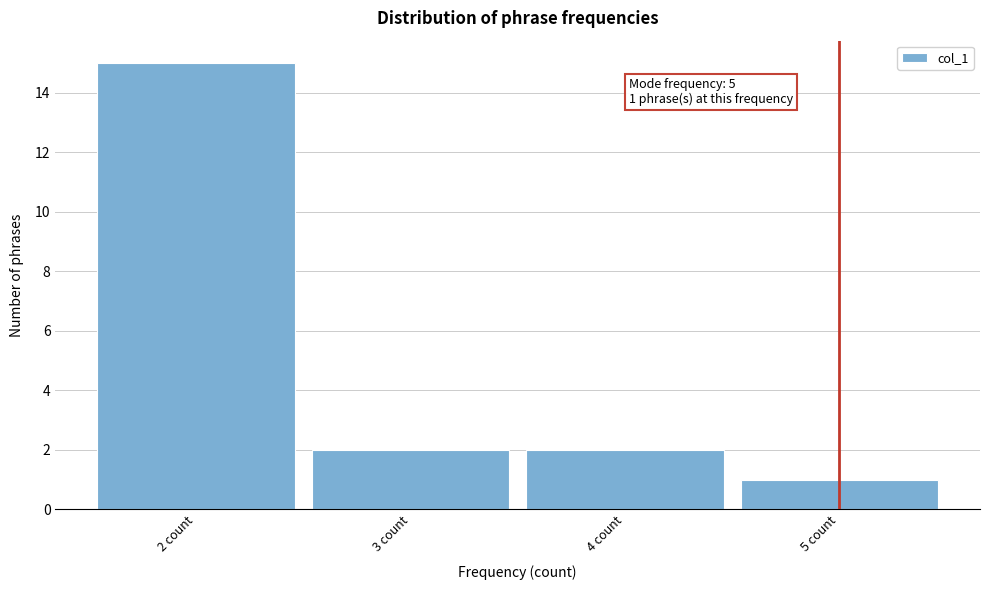

Which range on the x-axis has the tallest bar?

1.5 to 2.5